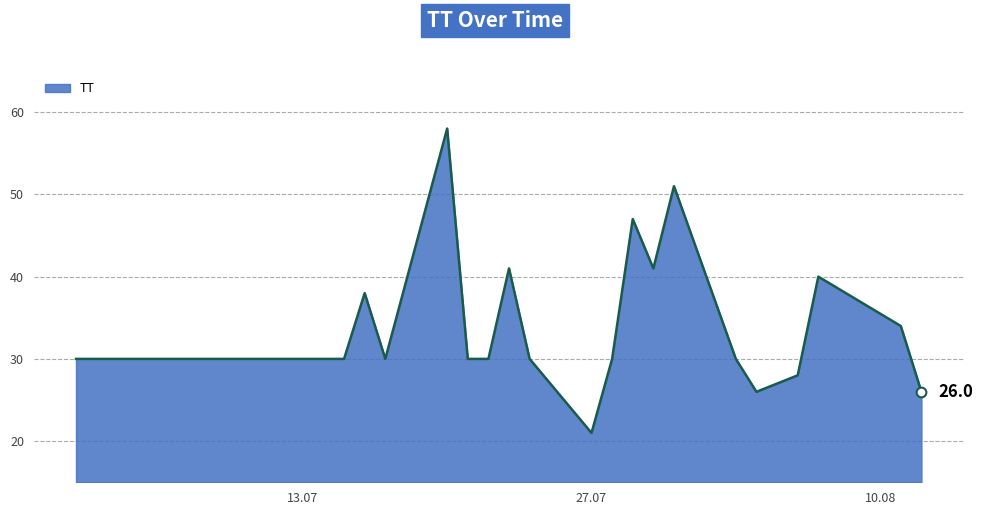

True or false: the data has more than 2 interior local peaks.

True